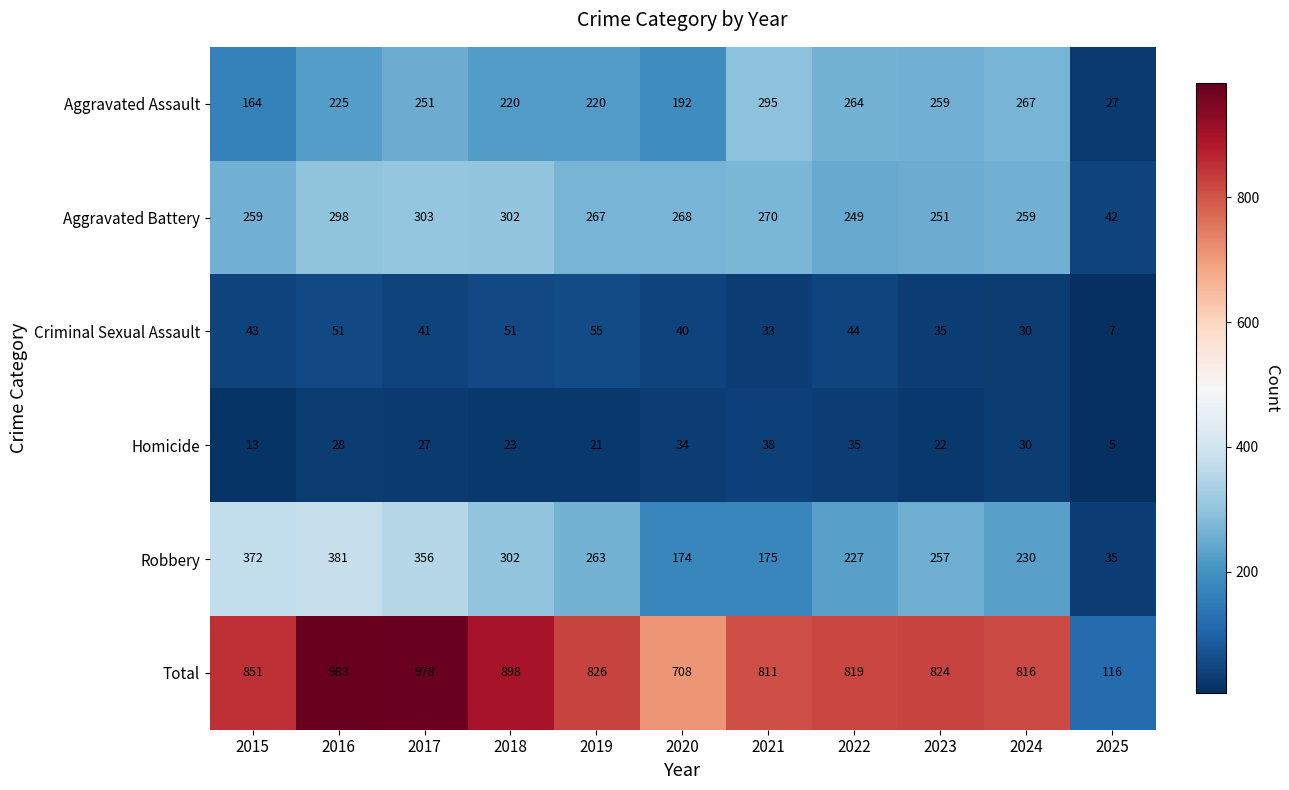

At which category does the chart reach its peak across all series?

2016